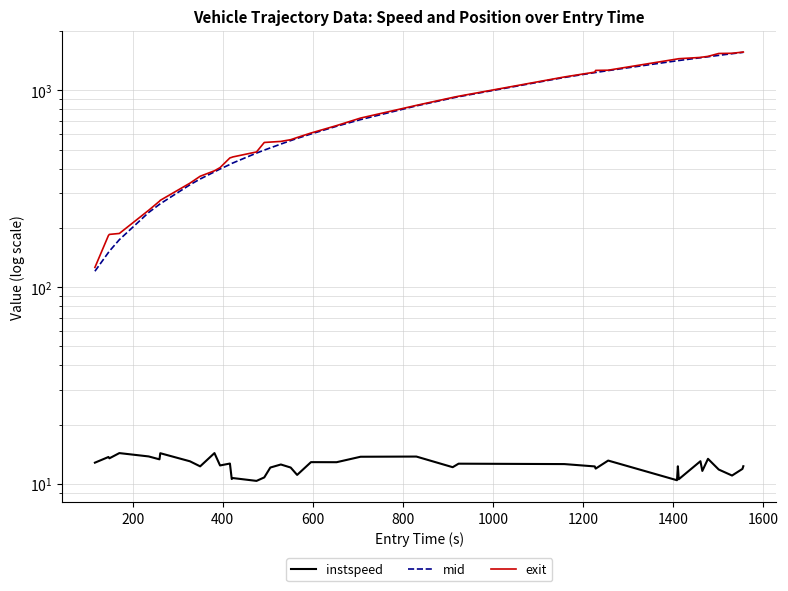

How many lines are shown in the chart?

3